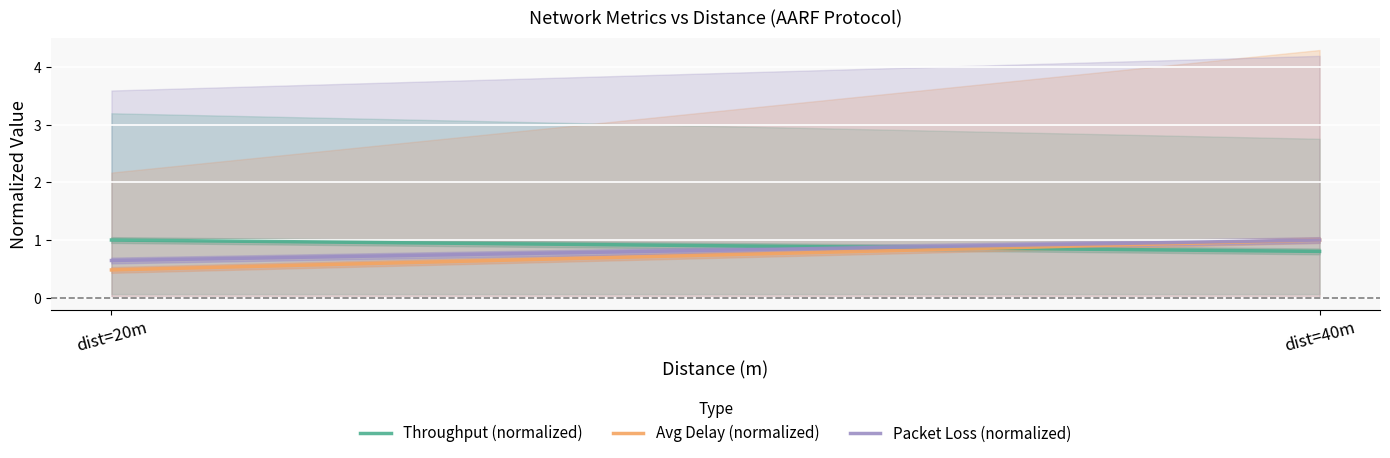

At which label does Packet Loss (normalized) reach its peak?

dist=40m